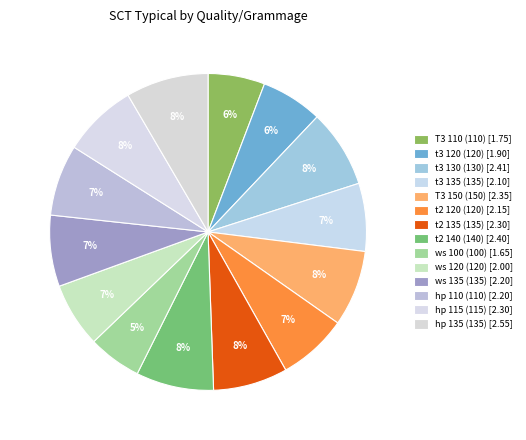

True or false: ws 135 (135) accounts for 7% of the total.

True